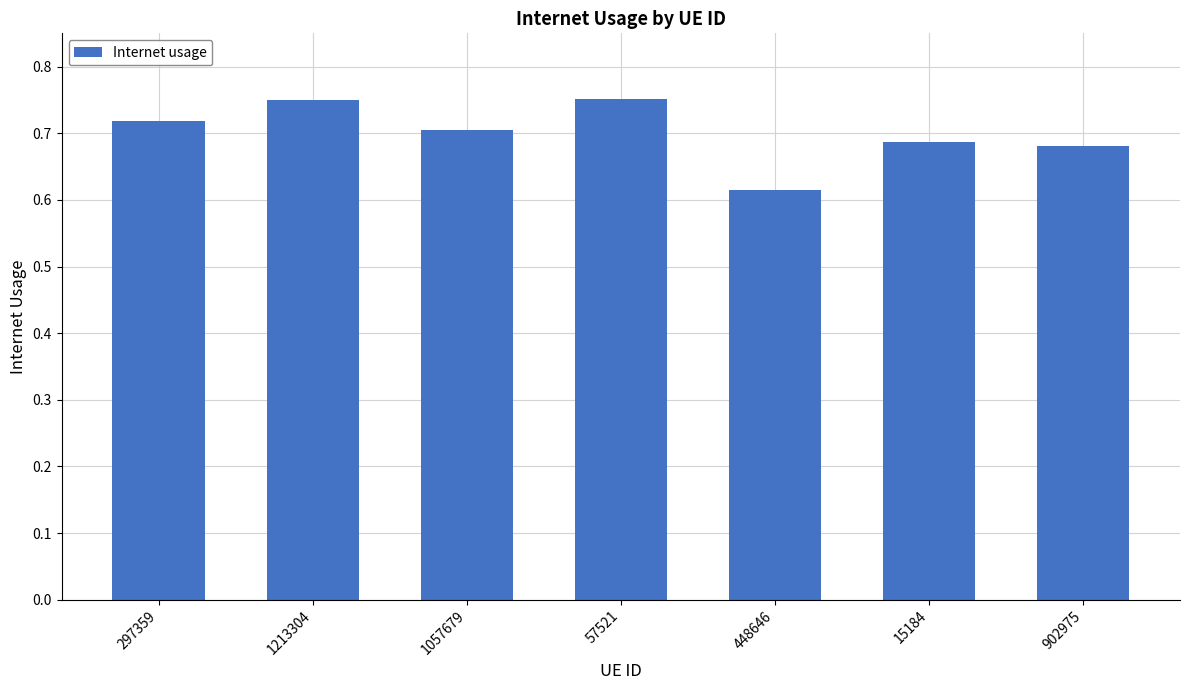

Which has a higher value, 902975 or 57521?

57521